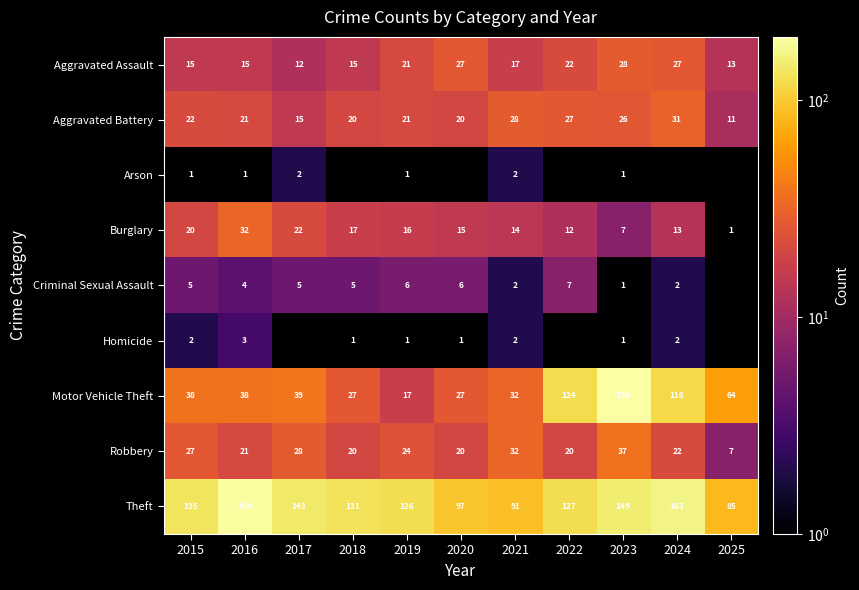

What is the minimum value for Motor Vehicle Theft?

17